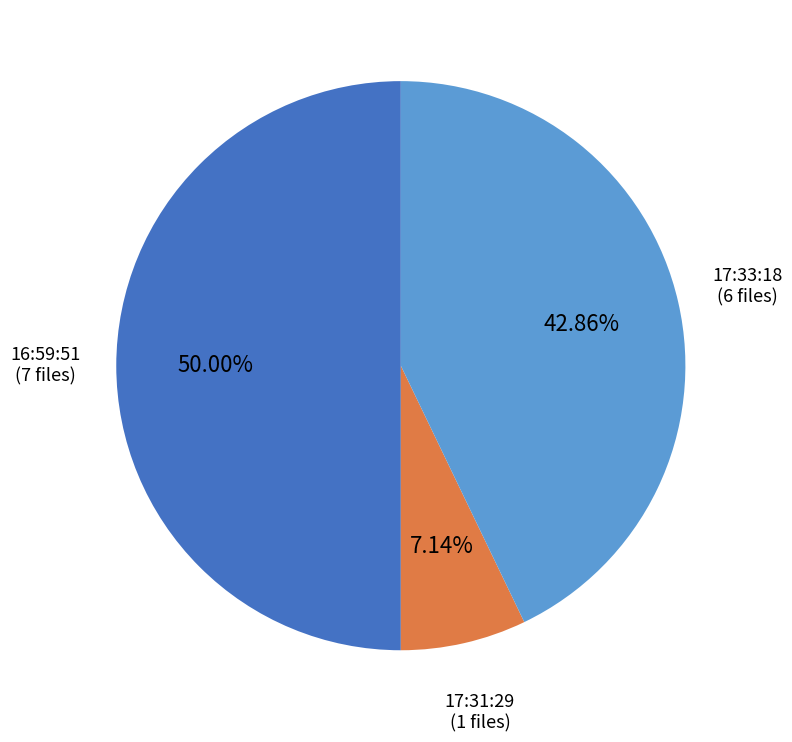

Count the number of slices in the pie.

3